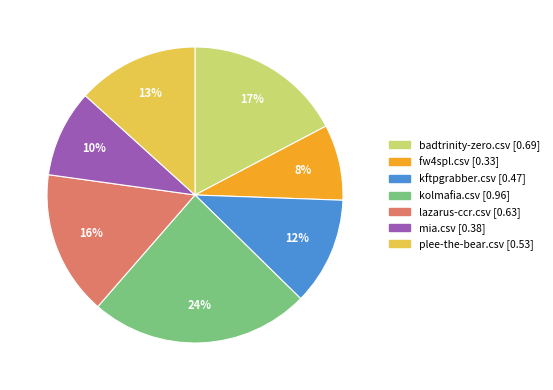

Which category has the biggest portion of the pie?

kolmafia.csv